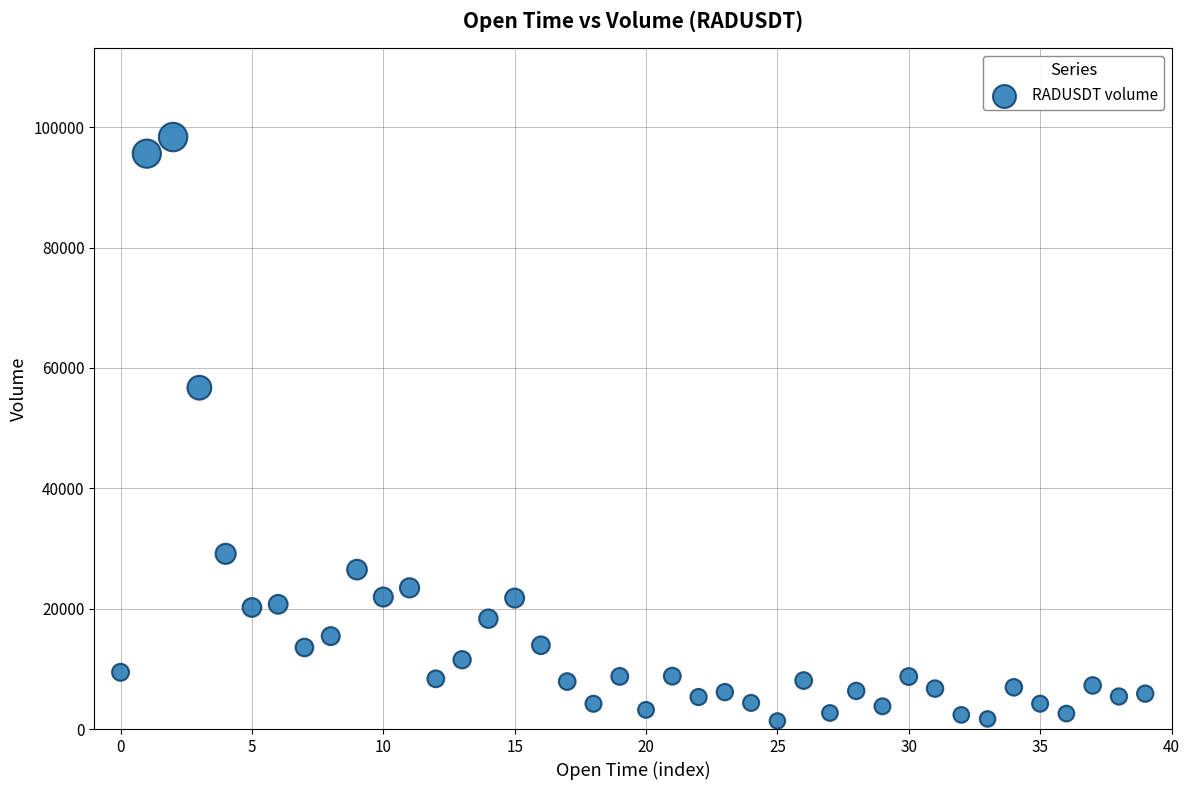

What Y value in the scatter plot is closest to 49853?

56715